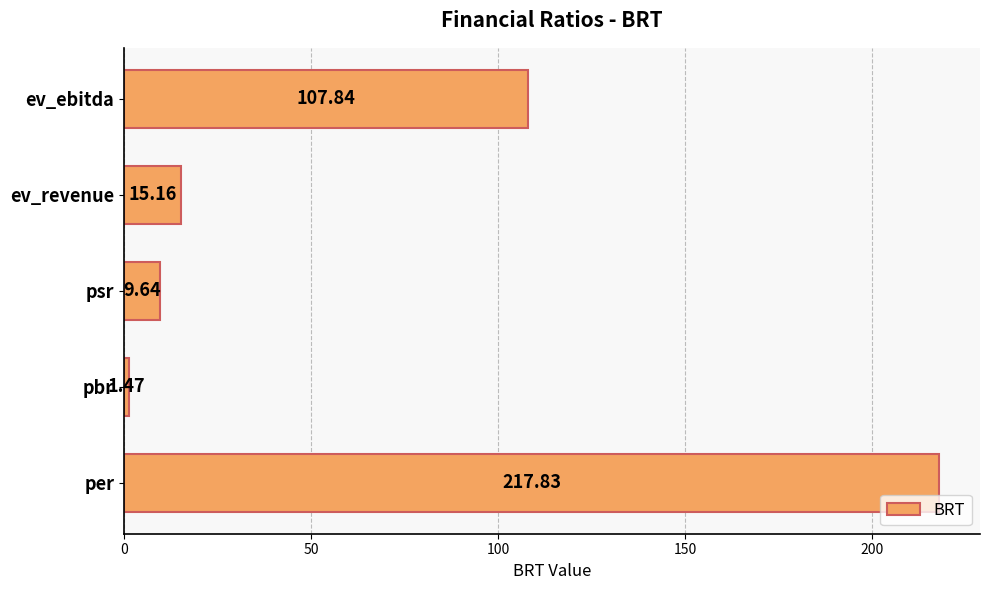

Count the number of data series in this chart.

1